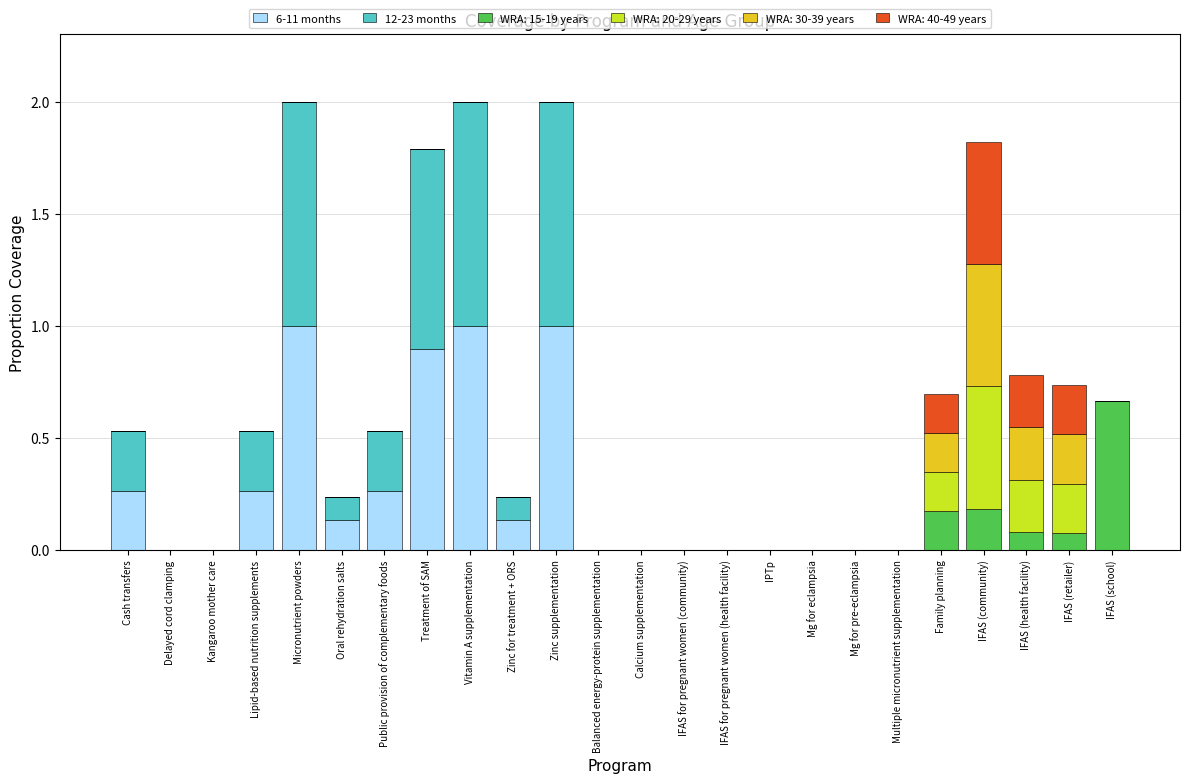

True or false: 6-11 months has a value of -0.6 at Mg for eclampsia.

False